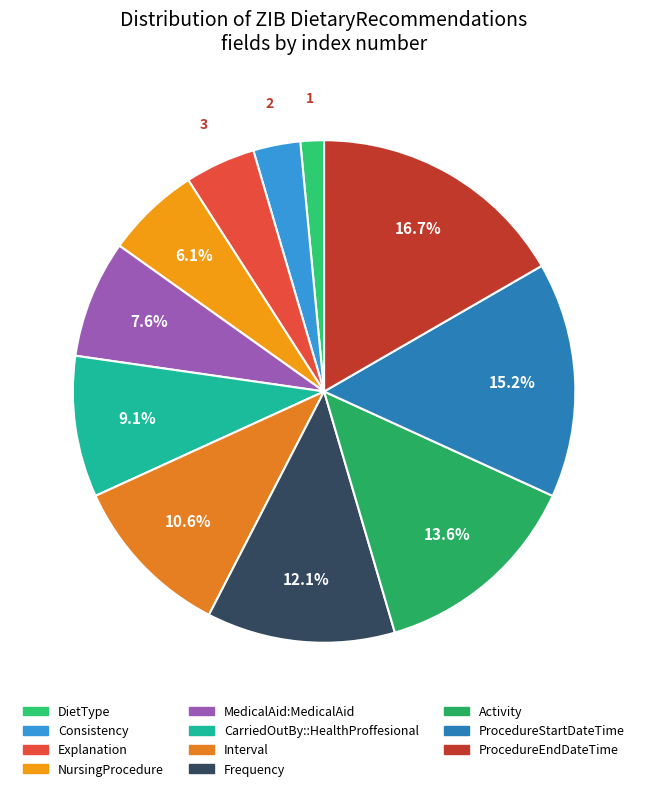

The DietType slice represents 2% of the pie. True or false?

True